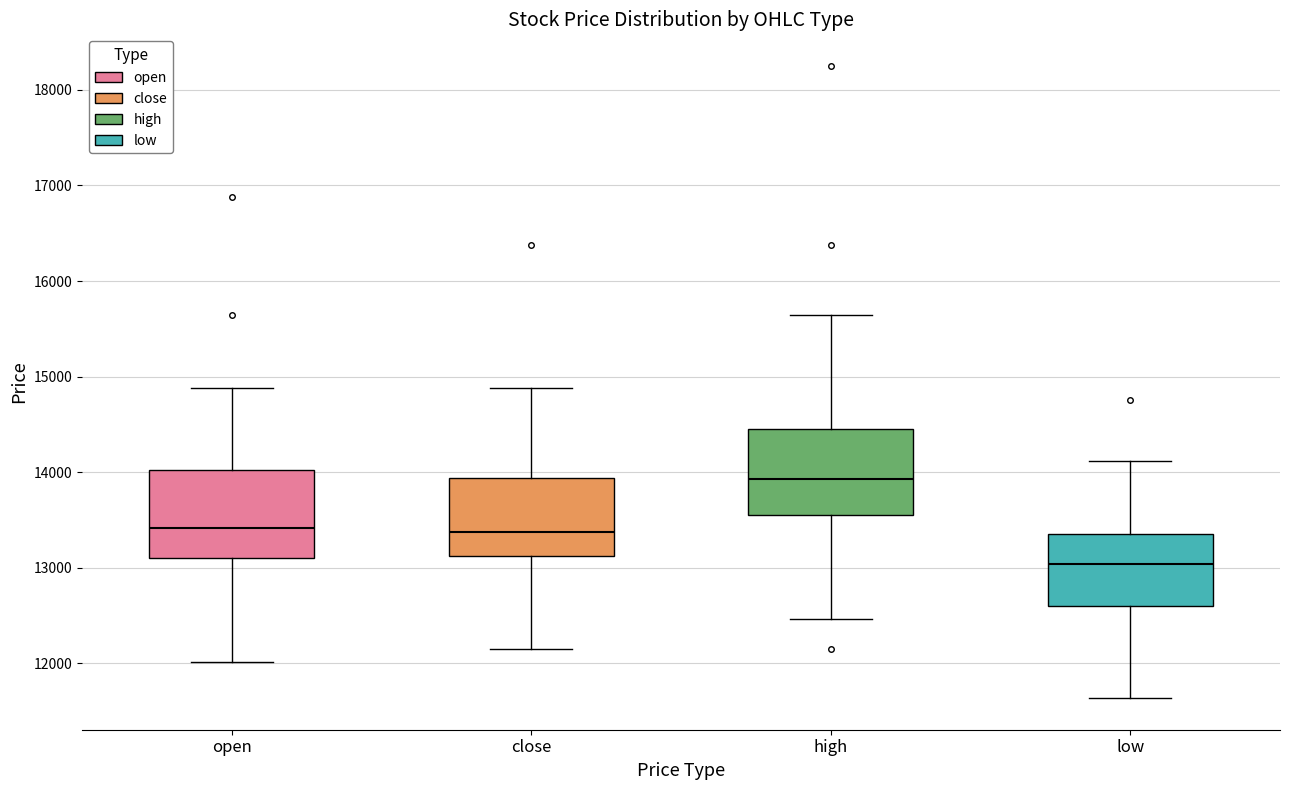

Which box's median line is the highest?

high